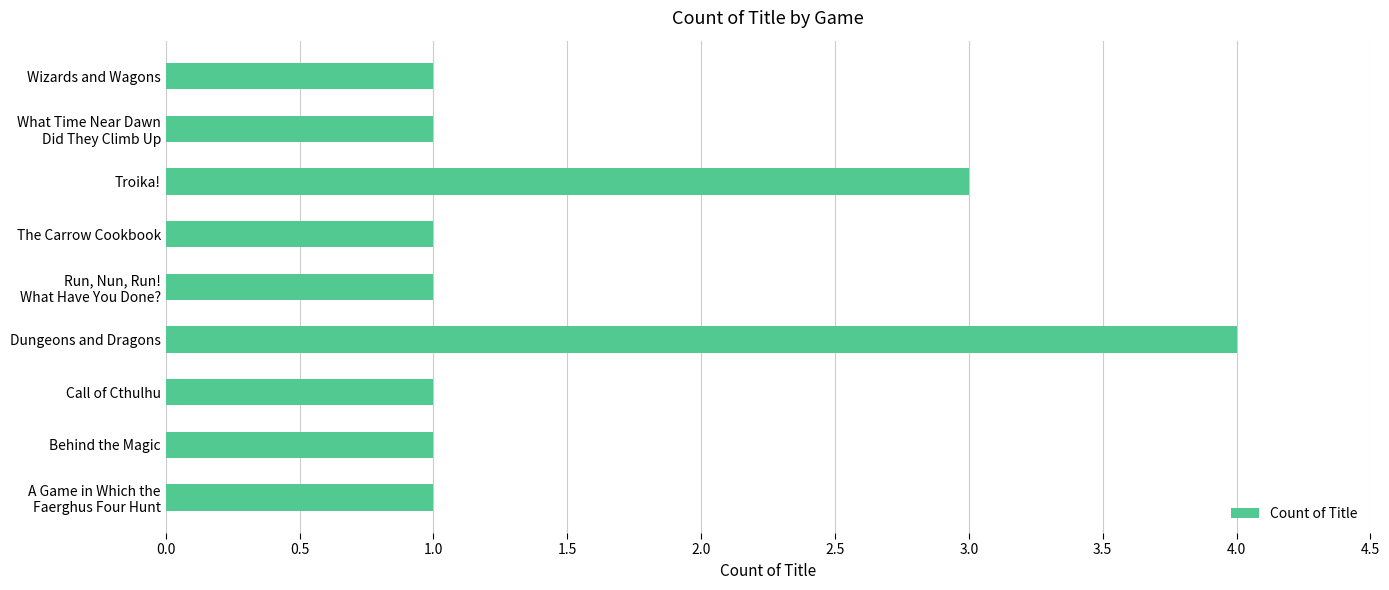

At which category does the chart reach its peak across all series?

Dungeons and Dragons